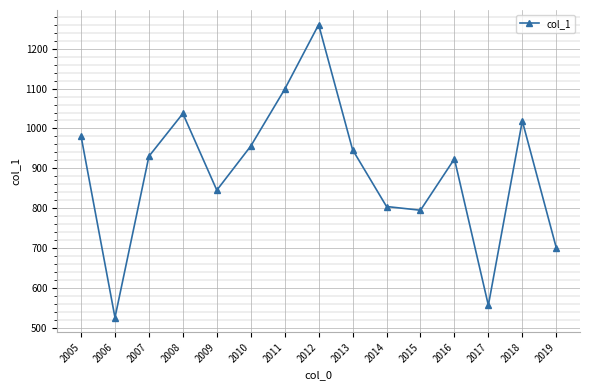

How many interior local peaks (higher than both neighbors) does the data have?

4